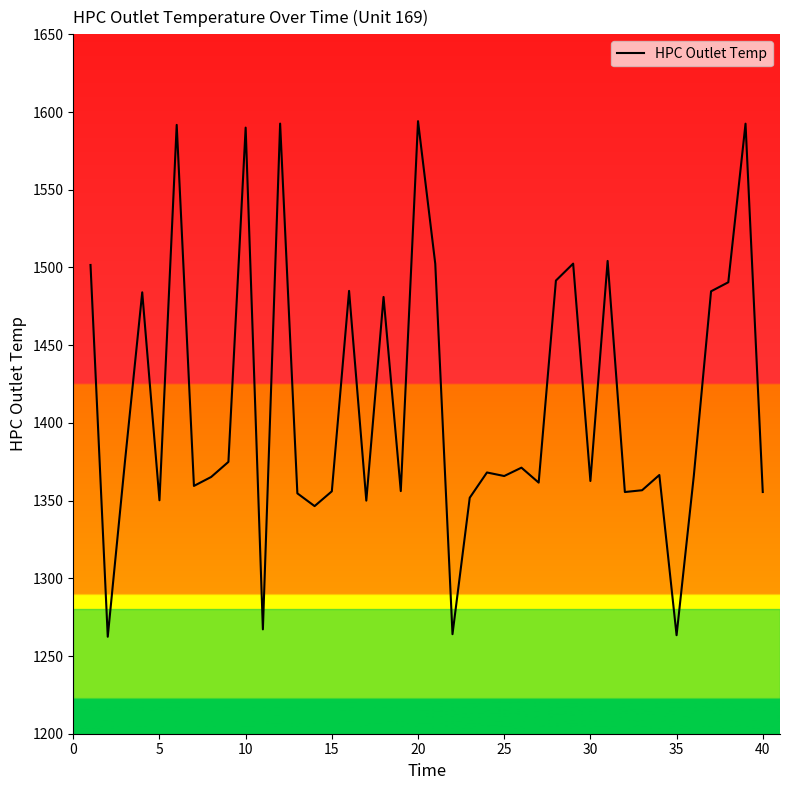

What is the difference between the maximum and minimum values?

331.7